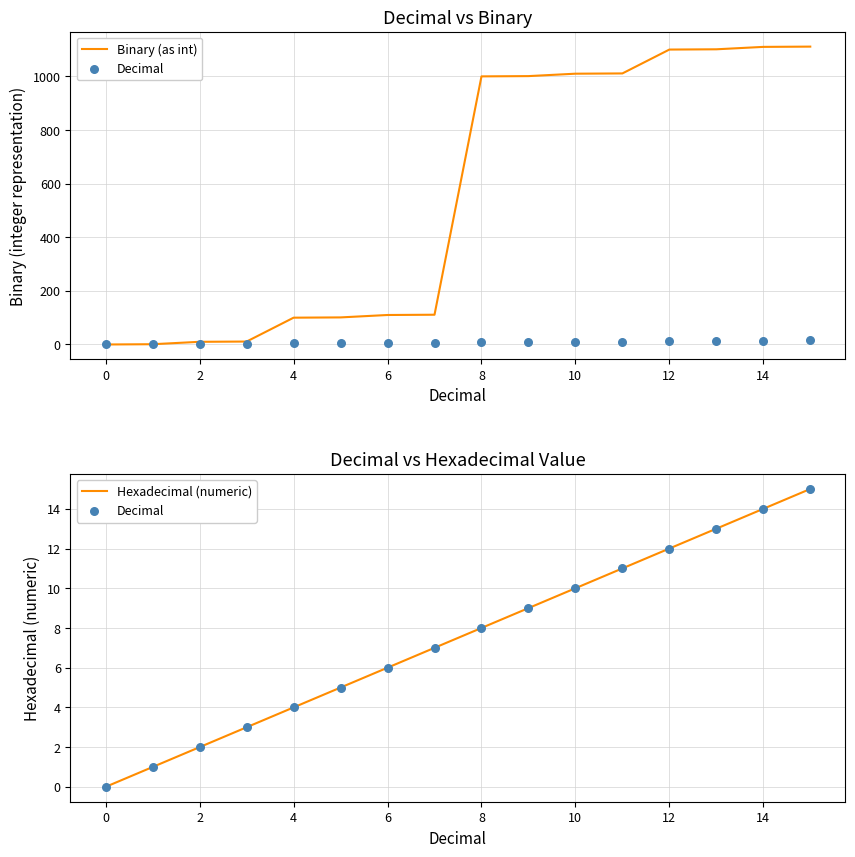

Which series contains the lowest Y value?

Binary (as int)